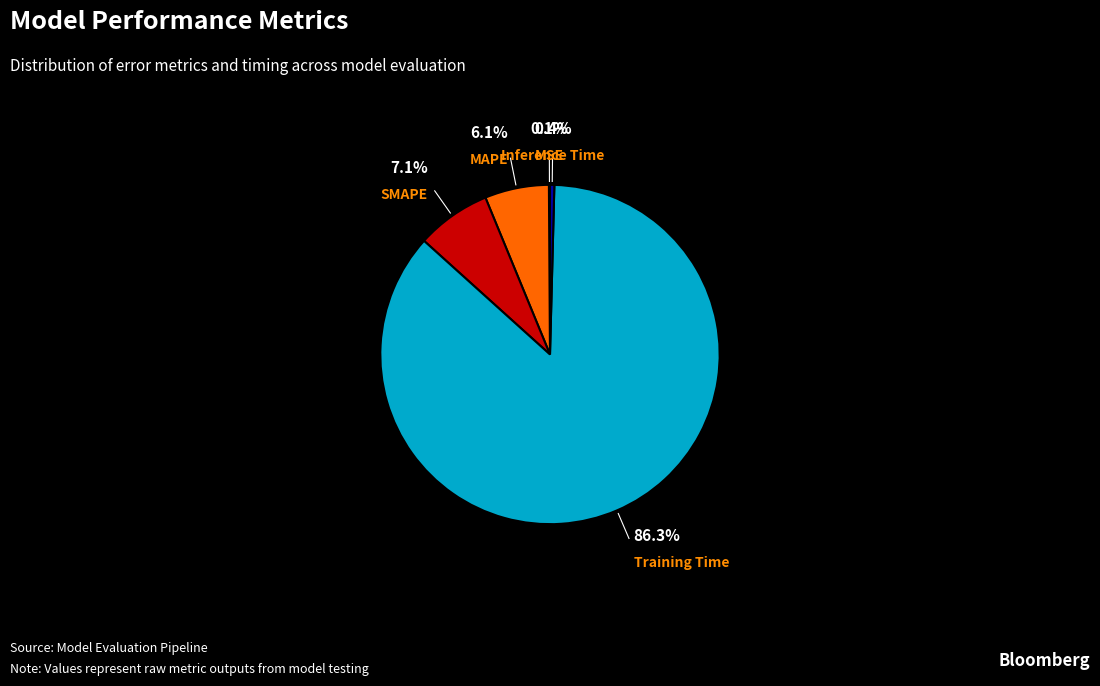

What is the total percentage of Inference Time and MAPE?

6.5%